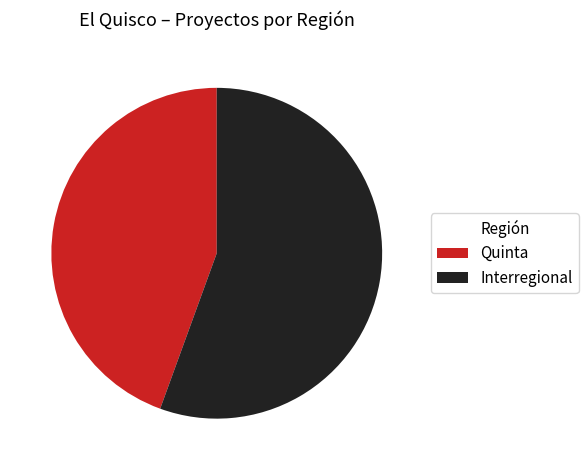

Is it true that Interregional is 44% of the pie?

False